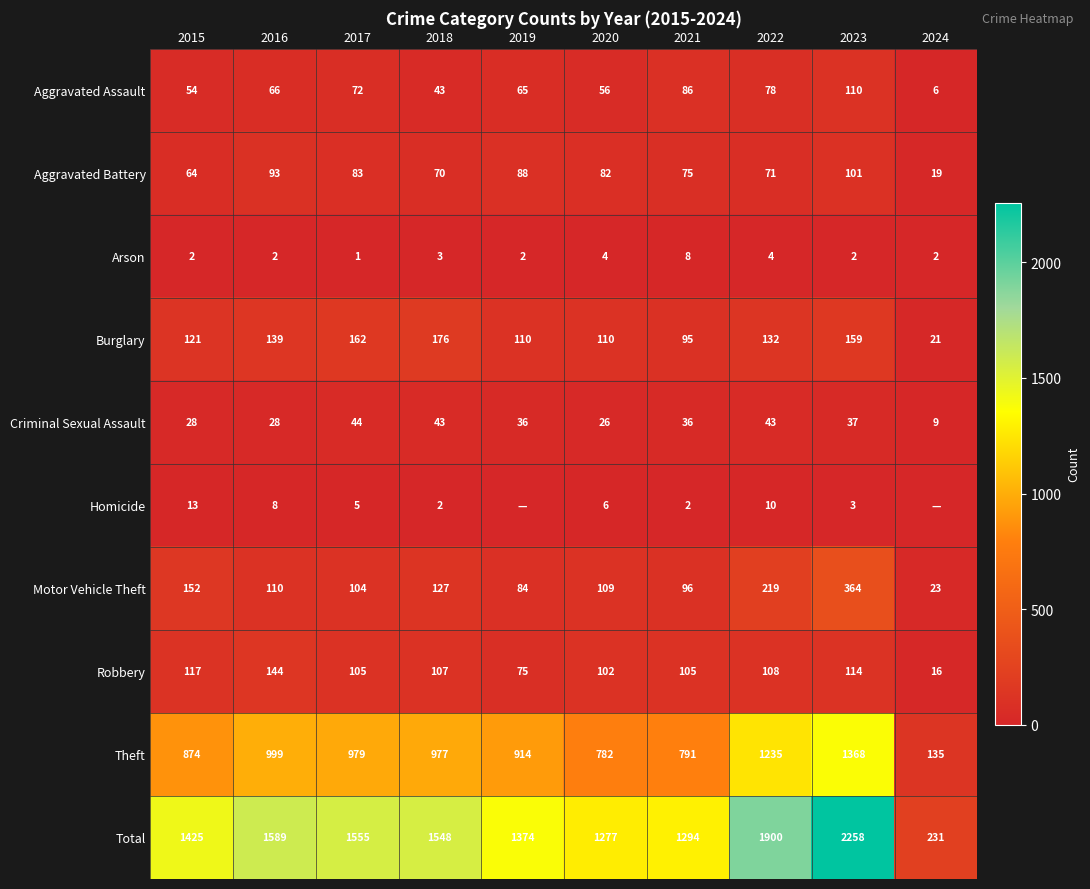

The Arson series shows 1 at 2017. True or false?

True